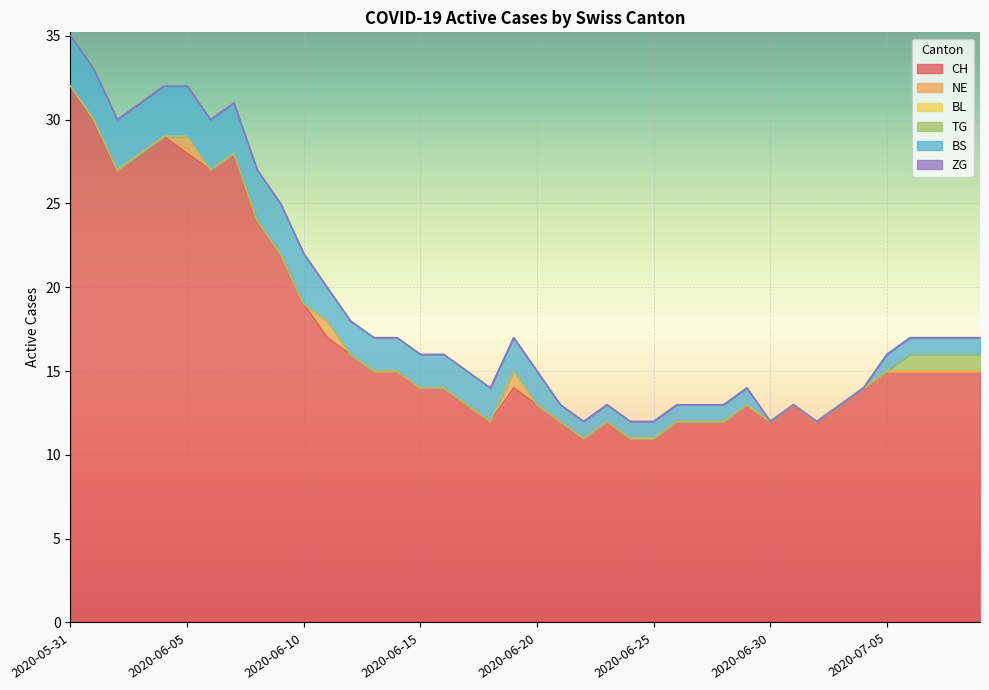

True or false: NE and BL cross at least once.

False